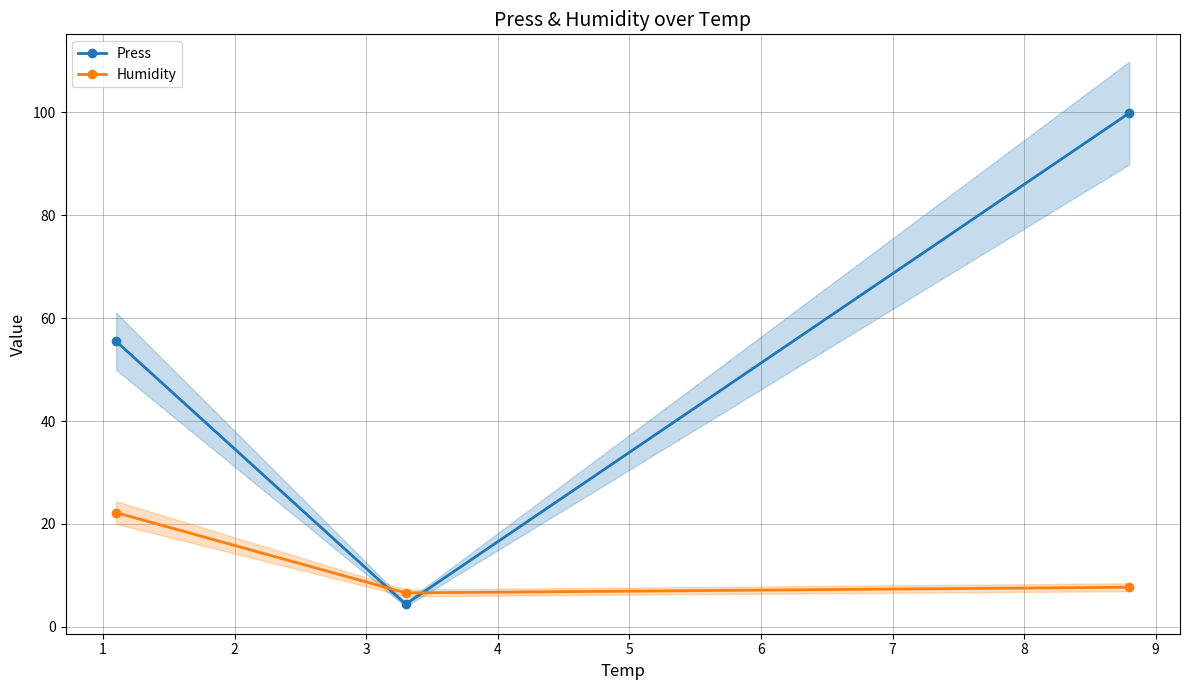

What is the lowest value of the Humidity series?

6.6